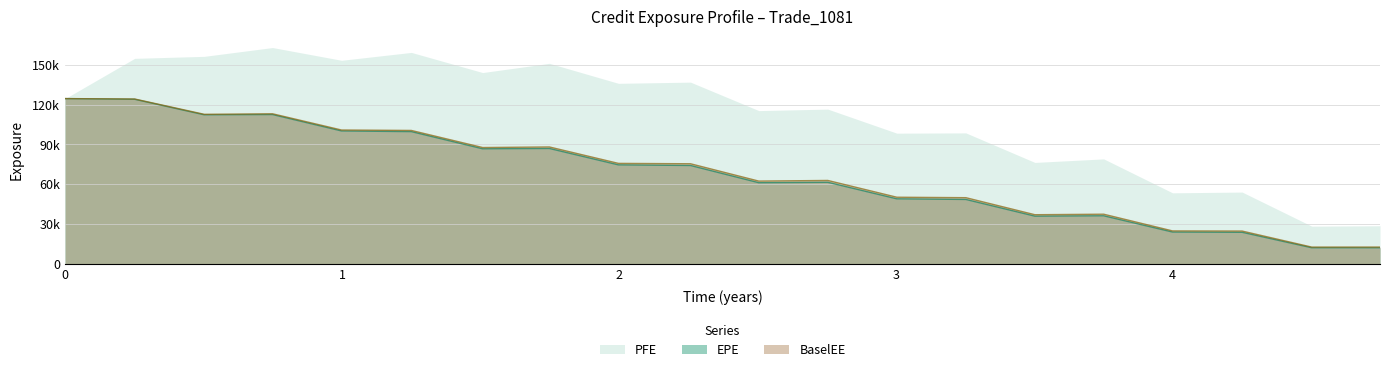

What are all the series names shown in the legend?

PFE, EPE, BaselEE